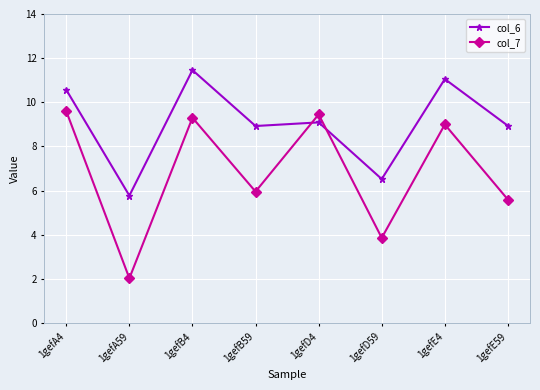

Which series has the largest total across all categories?

col_6